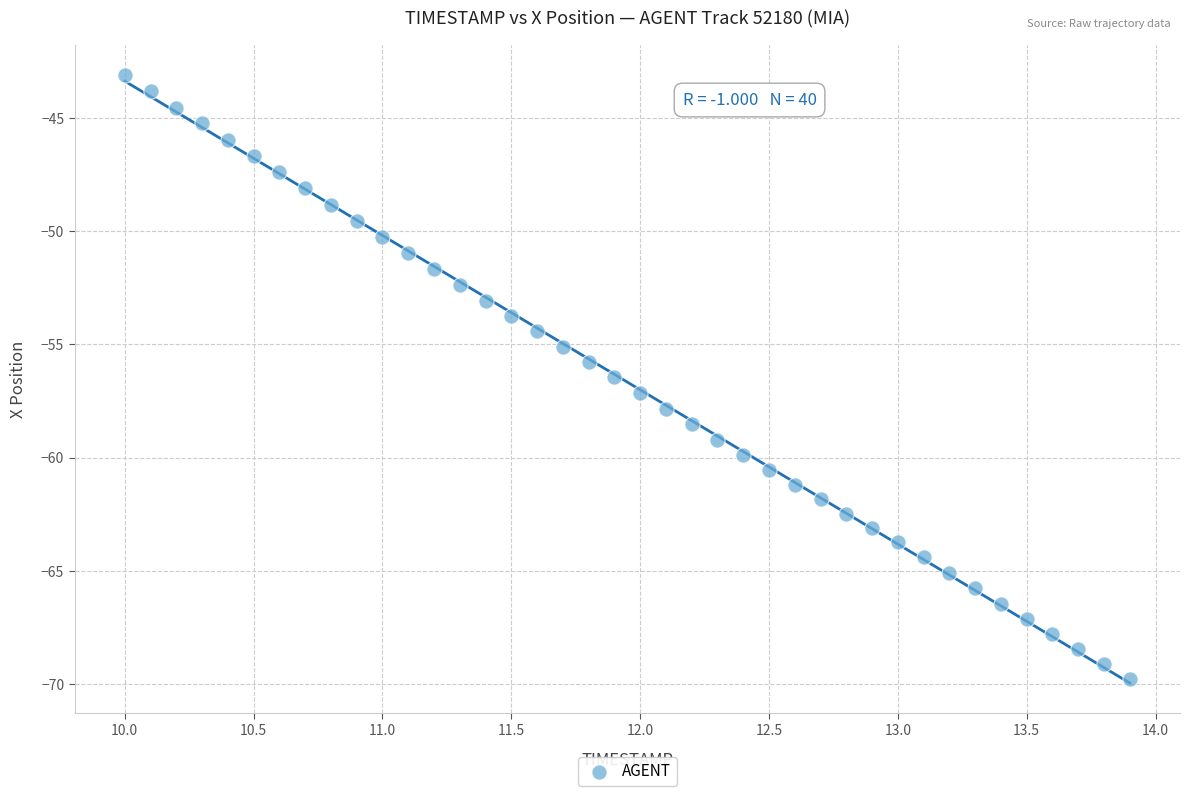

What is the range of X values (max minus min)?

3.9